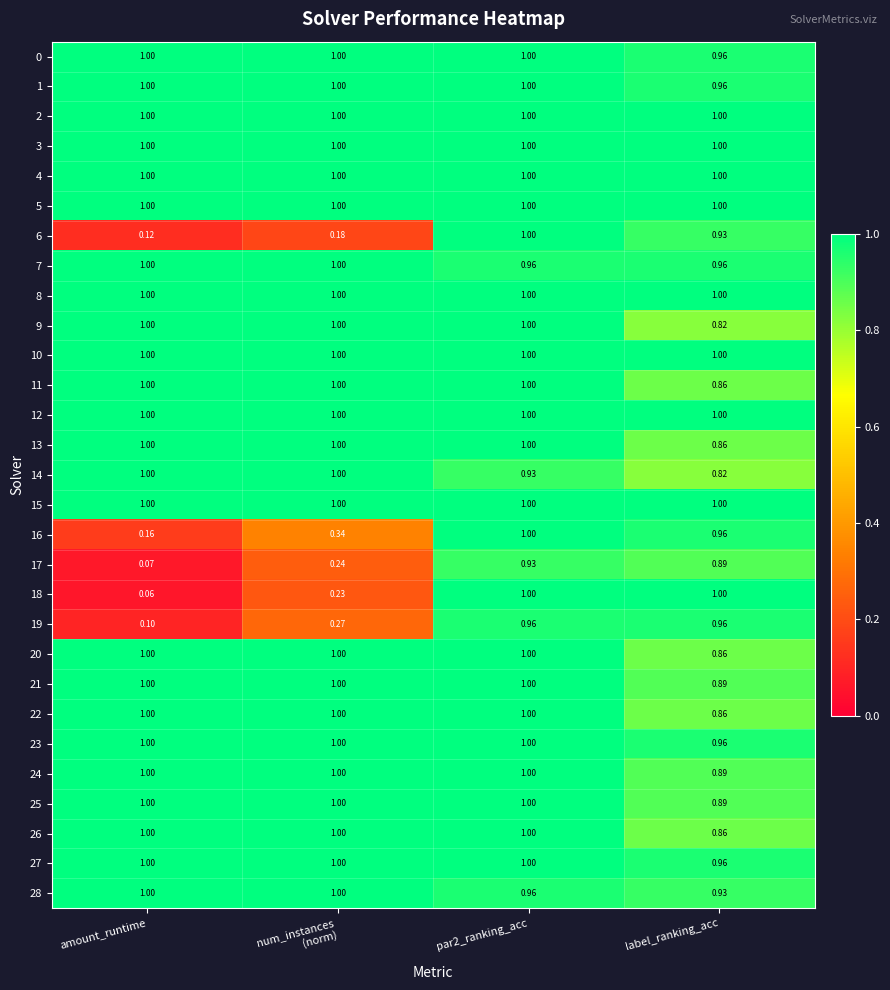

Where is 1 nearest to the value 0?

label_ranking_acc